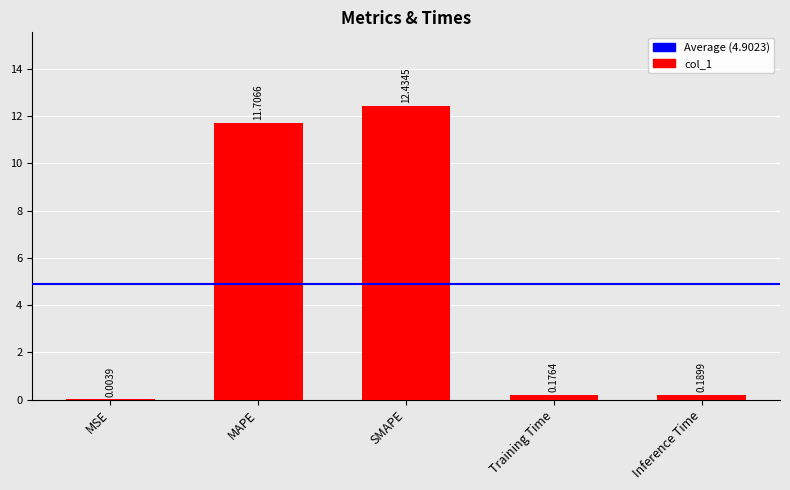

What is the sum of the values at SMAPE and MSE?

12.4